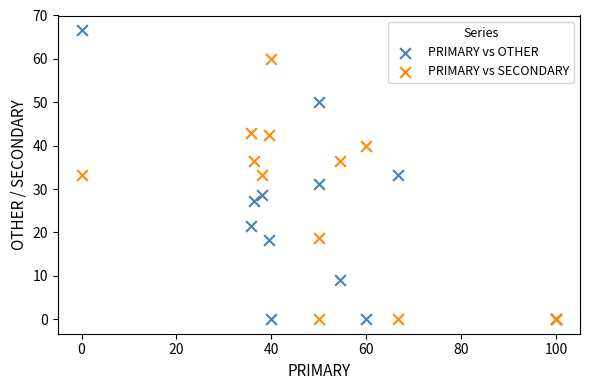

What are all the series names shown in the legend?

PRIMARY vs OTHER, PRIMARY vs SECONDARY